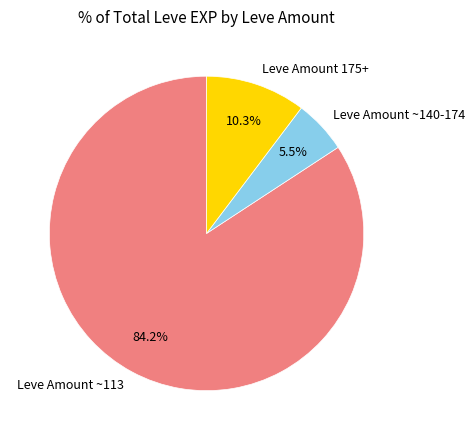

Is there a majority slice in this chart?

Yes